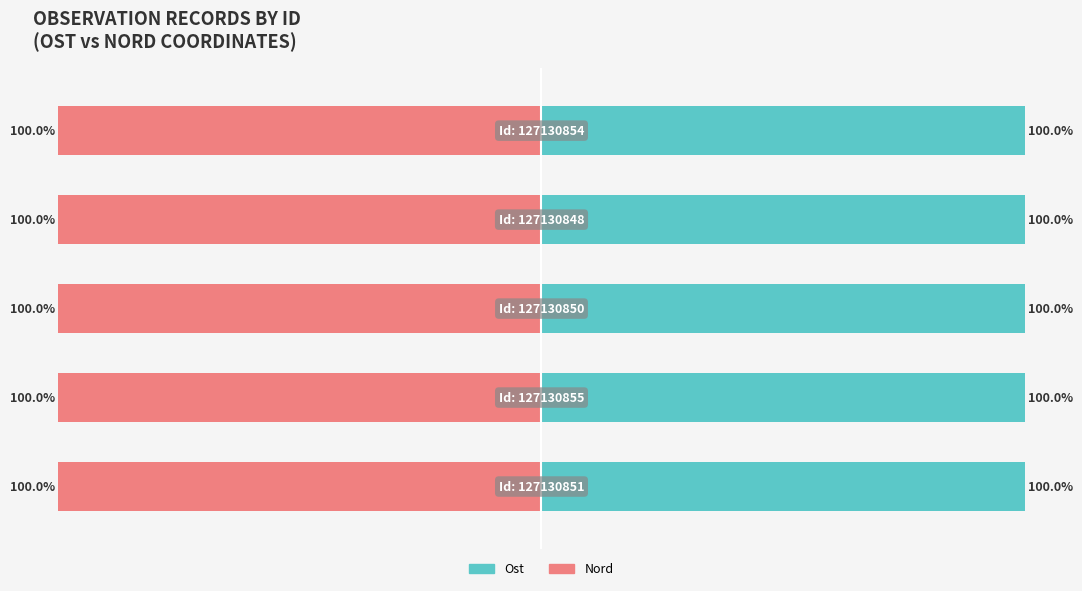

Is it true that Ost equals 100.0 at 3?

True